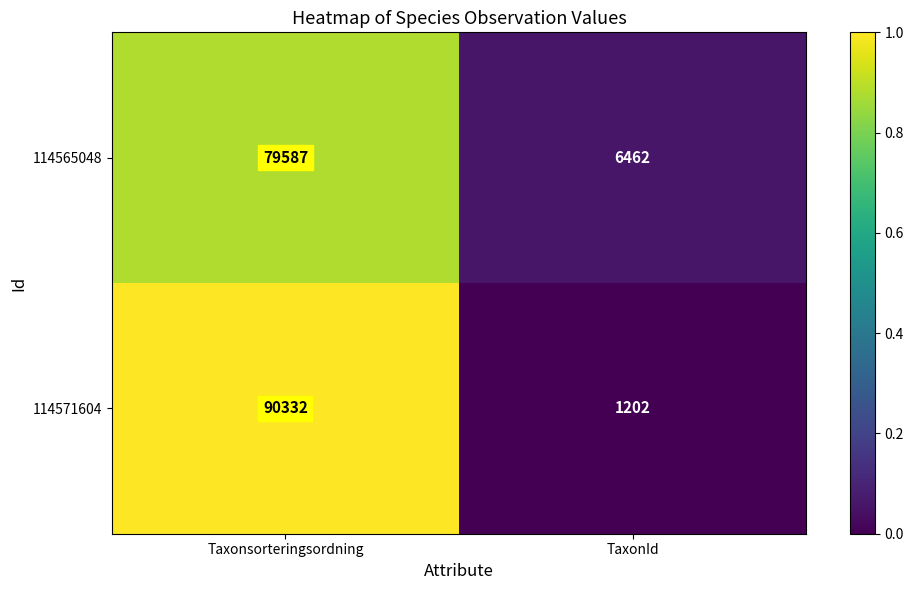

How many categories are shown in the chart?

2